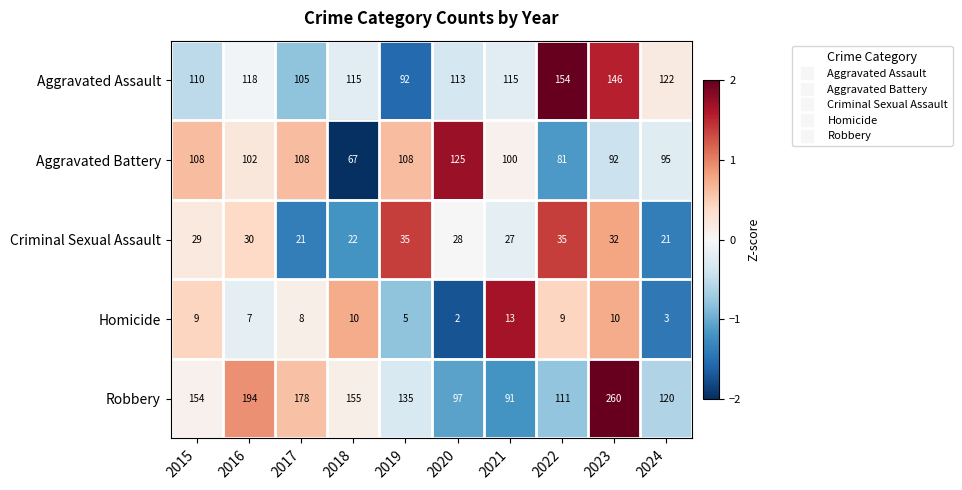

Read the Robbery value at 2022.

111